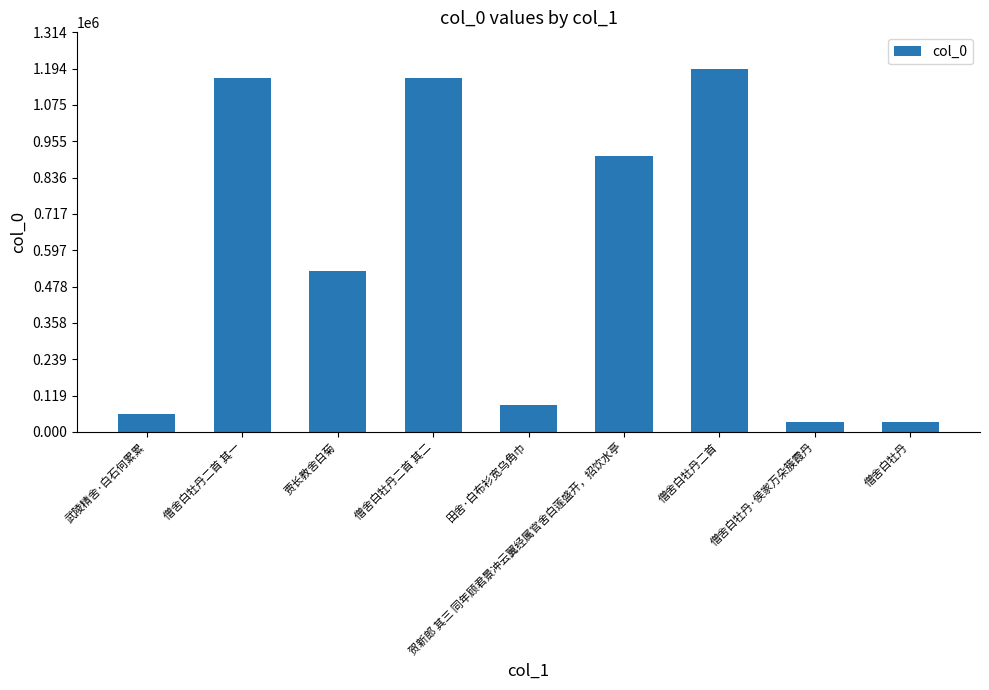

What is the approximate value at 僧舍白牡丹, to the nearest 100?

31700